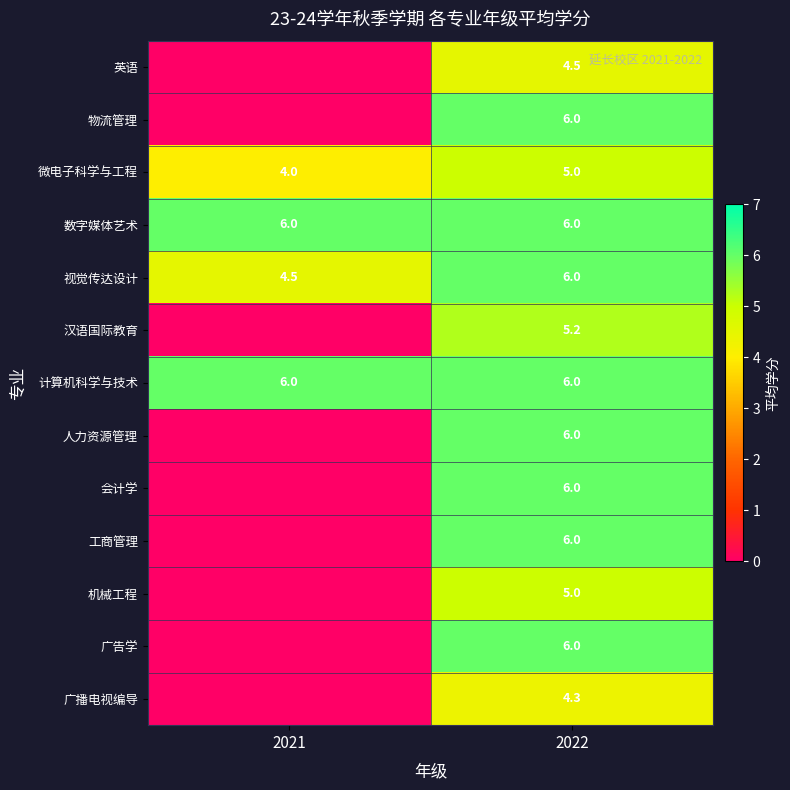

Which category has the highest value in the 视觉传达设计 series?

2022